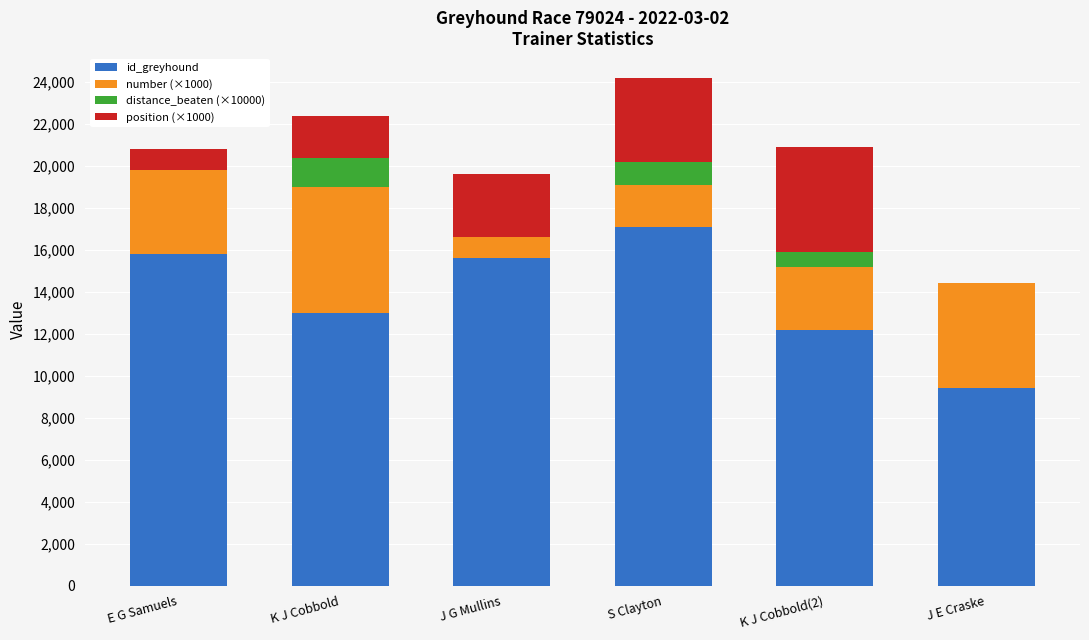

At which category is the sum across all series the highest?

S Clayton